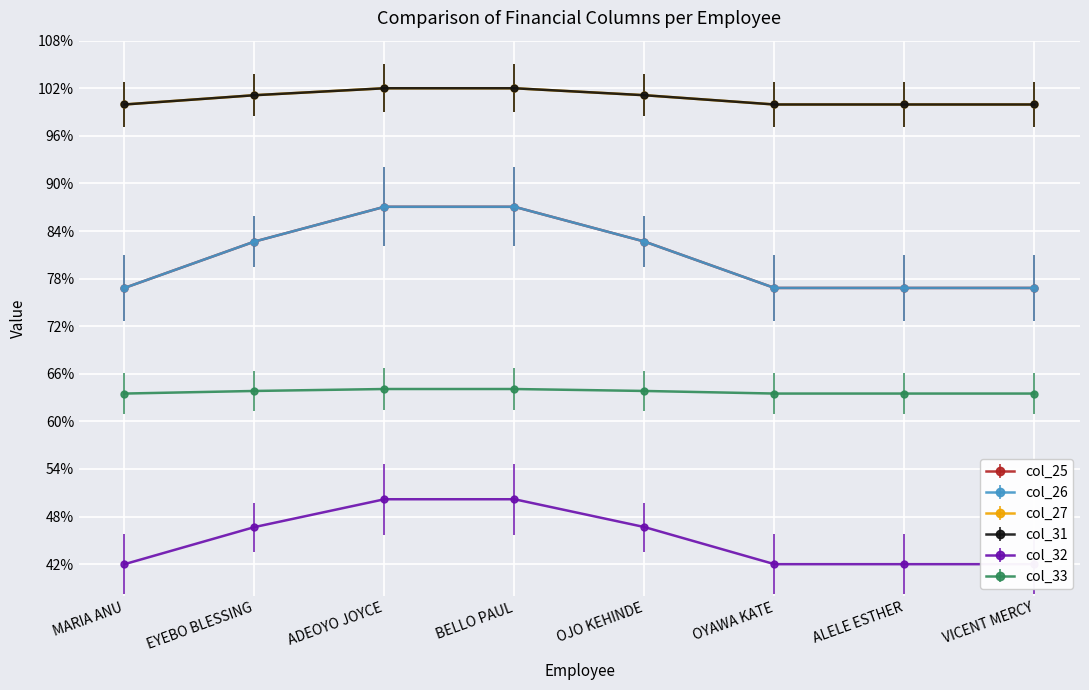

Which category has the lowest value across all series?

MARIA ANU